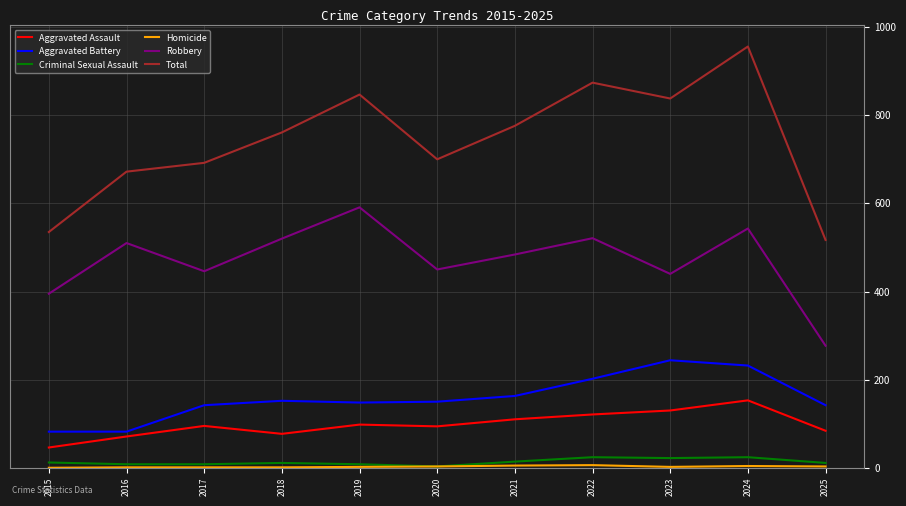

True or false: Criminal Sexual Assault and Aggravated Battery intersect in this chart.

False